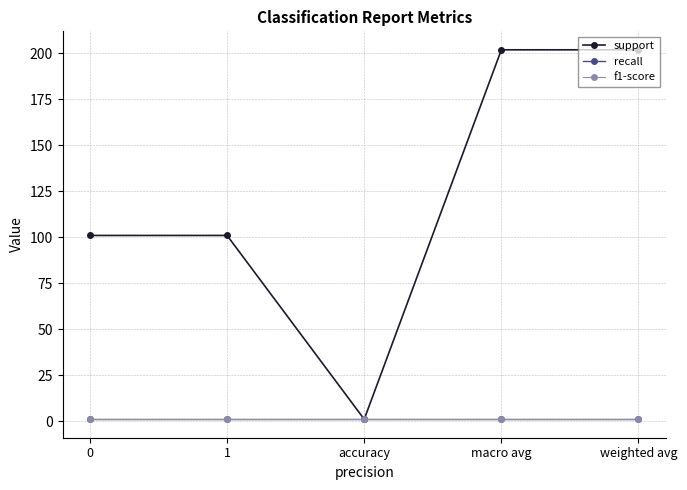

Where does the support series first go above 101?

macro avg